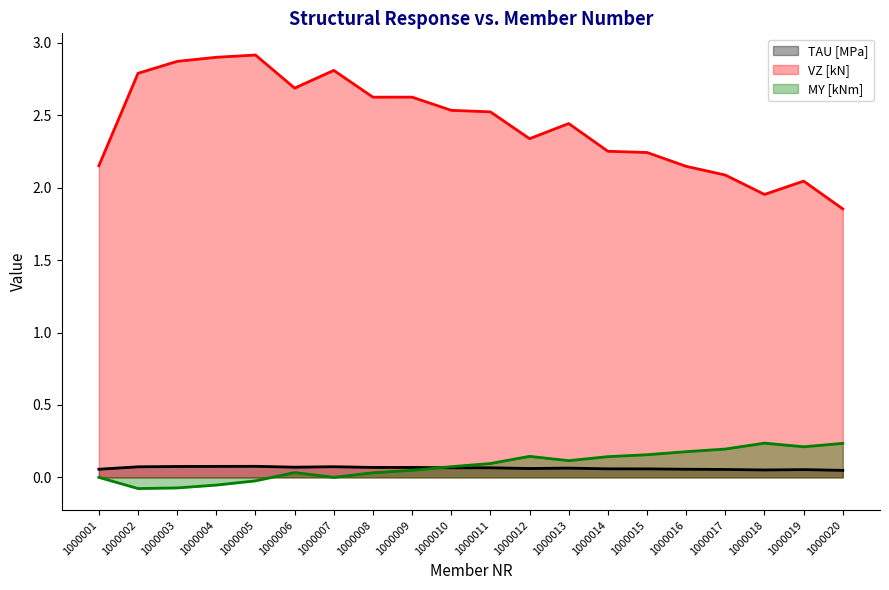

Count the number of categories in the chart.

20